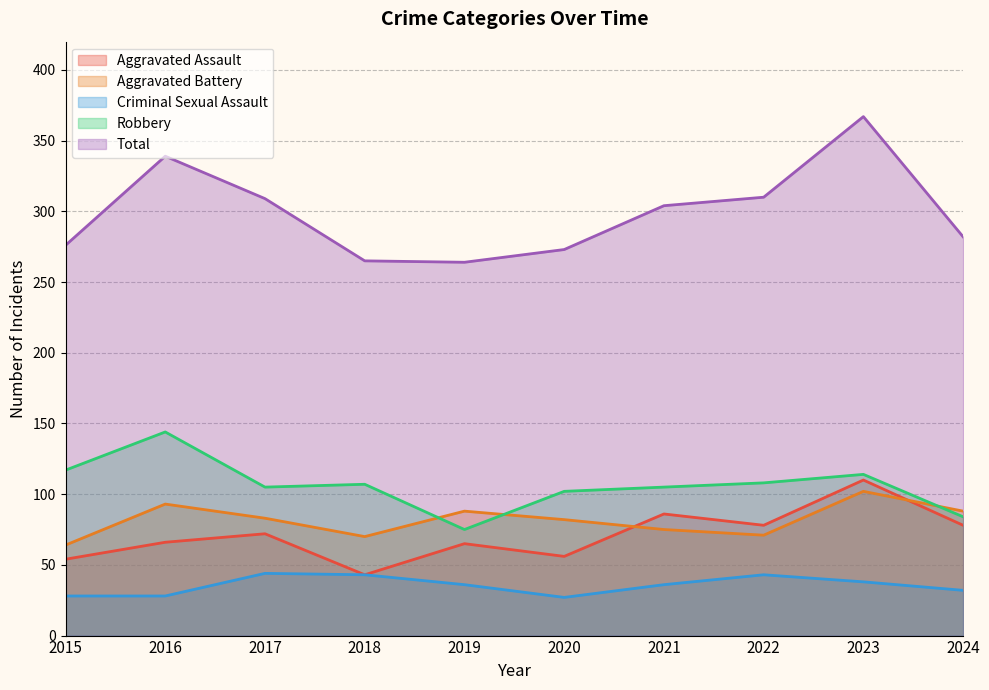

The Aggravated Assault series shows 136 at 2021. True or false?

False